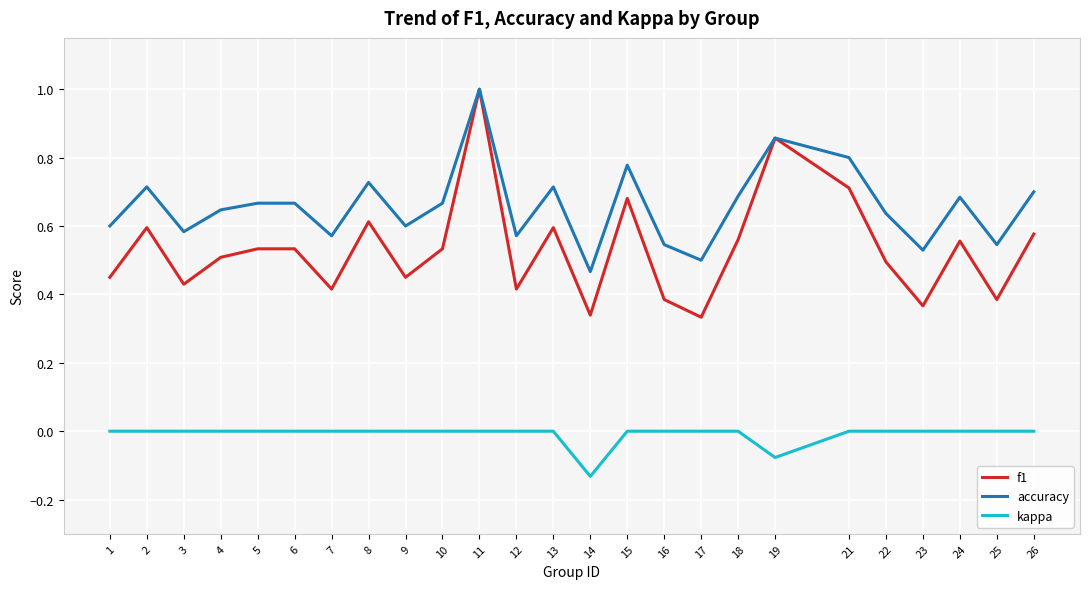

What is the maximum value for f1?

1.0